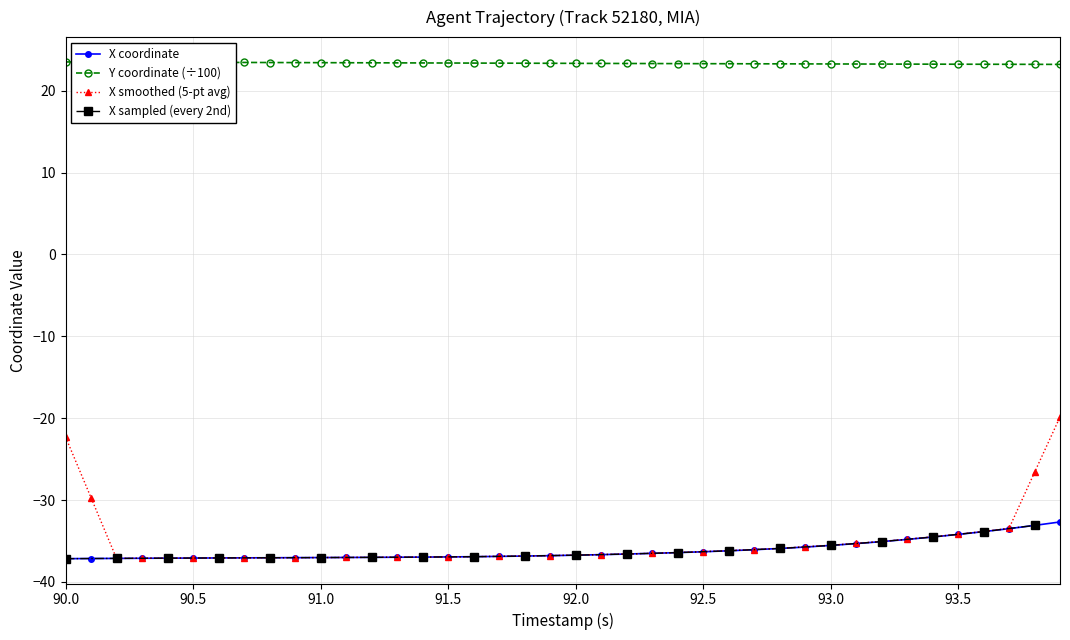

What is the maximum value for Y?

23.5